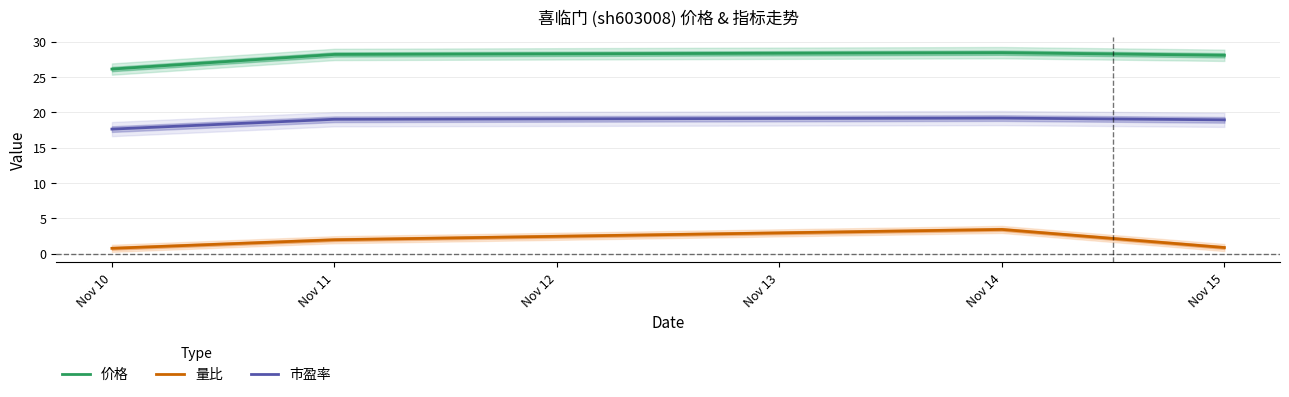

At which label does 市盈率 reach its minimum?

Nov 10